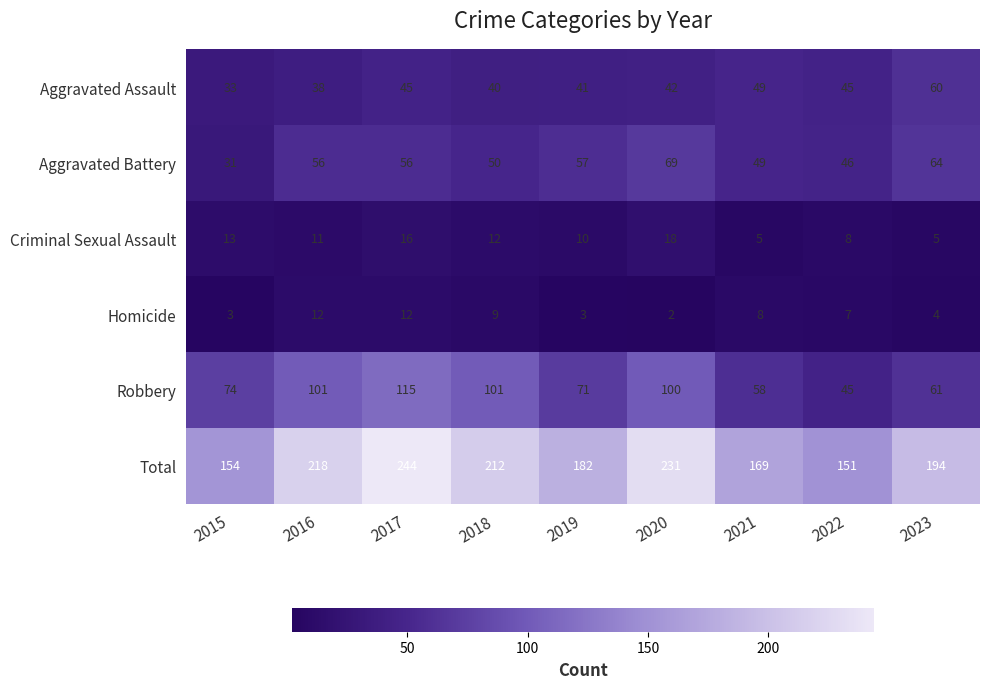

What is the sum of all Criminal Sexual Assault values?

98